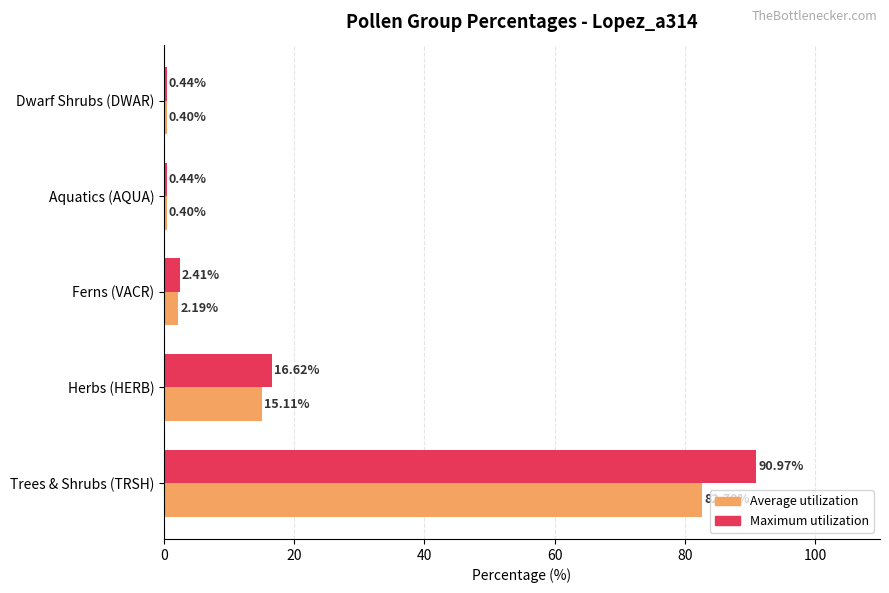

What is the total value across all series at Herbs (HERB)?

31.7